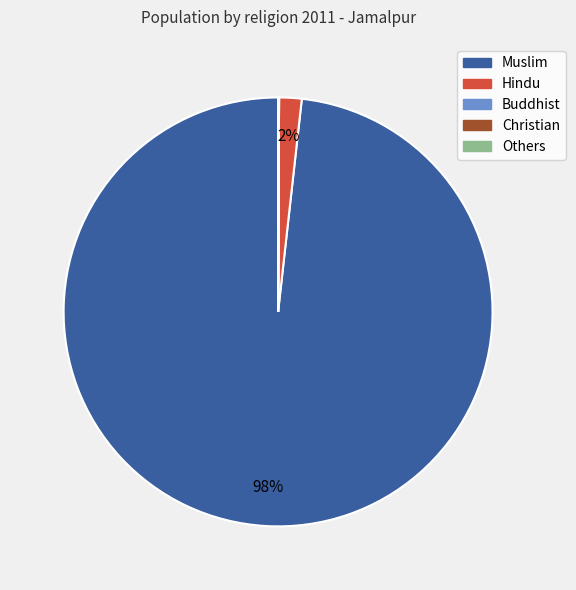

What percentage is the Muslim slice, to the nearest percent?

98%